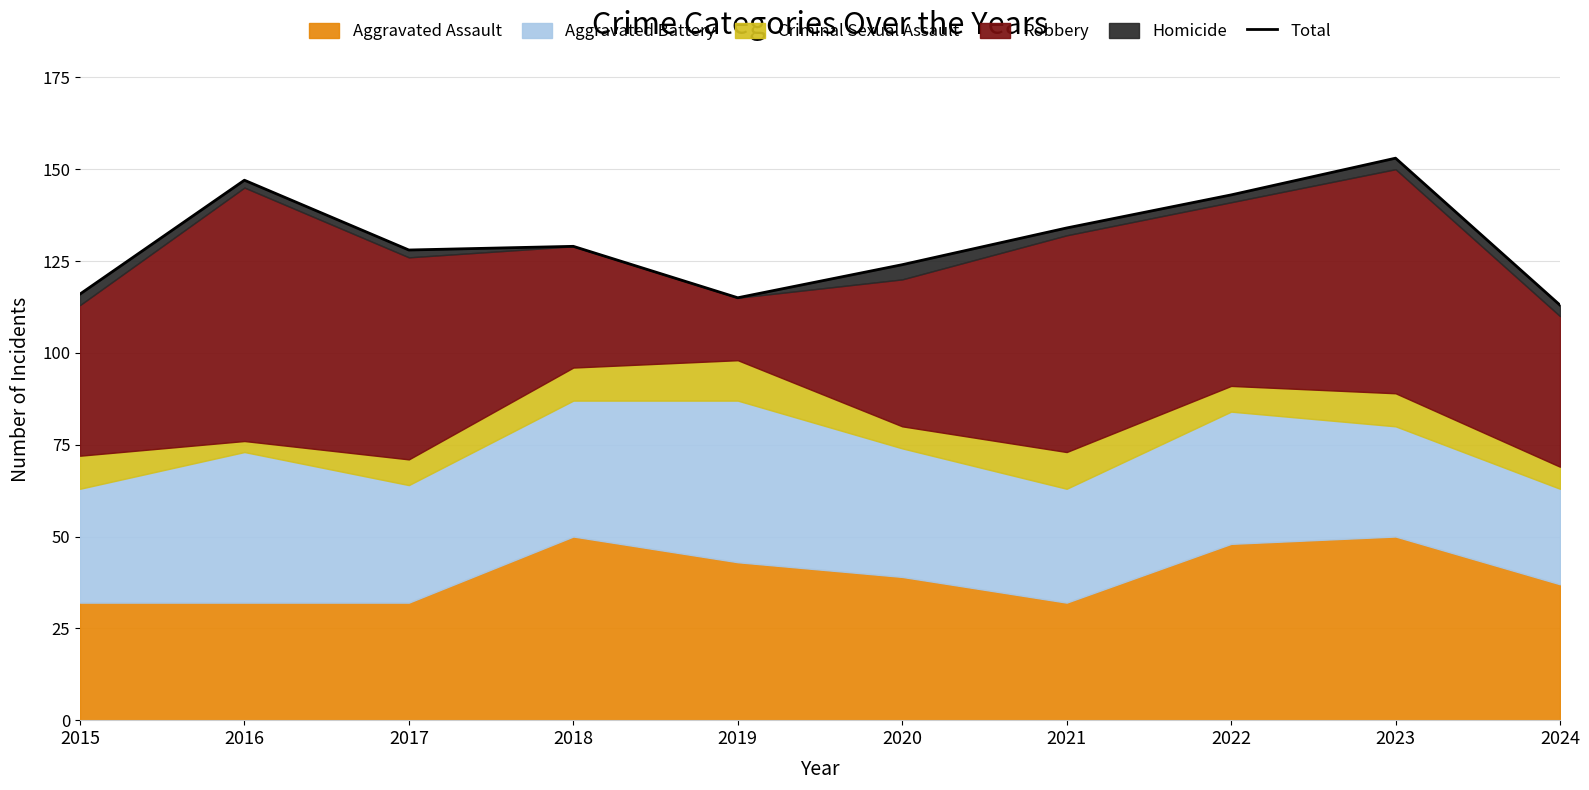

What is the difference between the second highest and second lowest values?

32